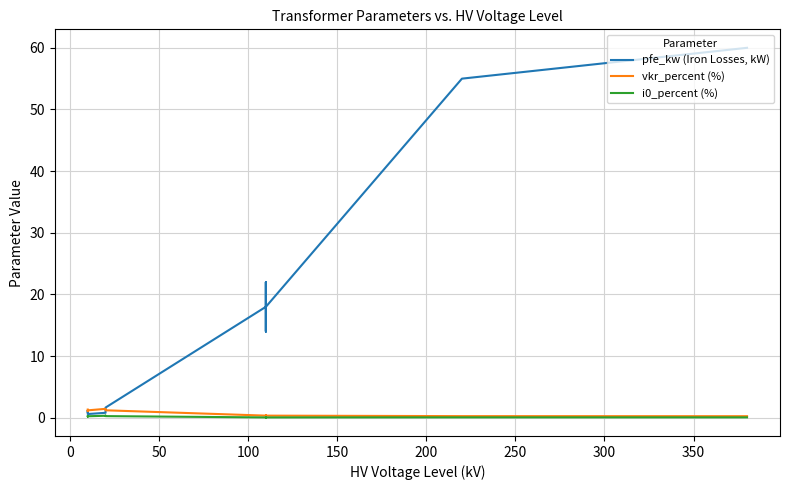

What is the average value of the i0_percent (%) series?

0.1